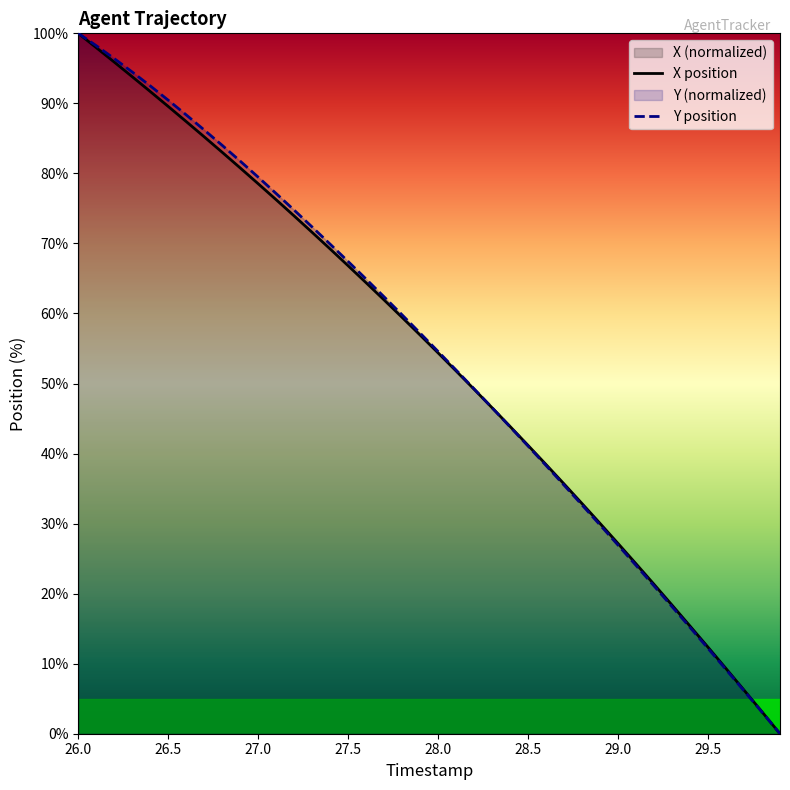

Is it true that X position equals 89.6 at 26.5?

True